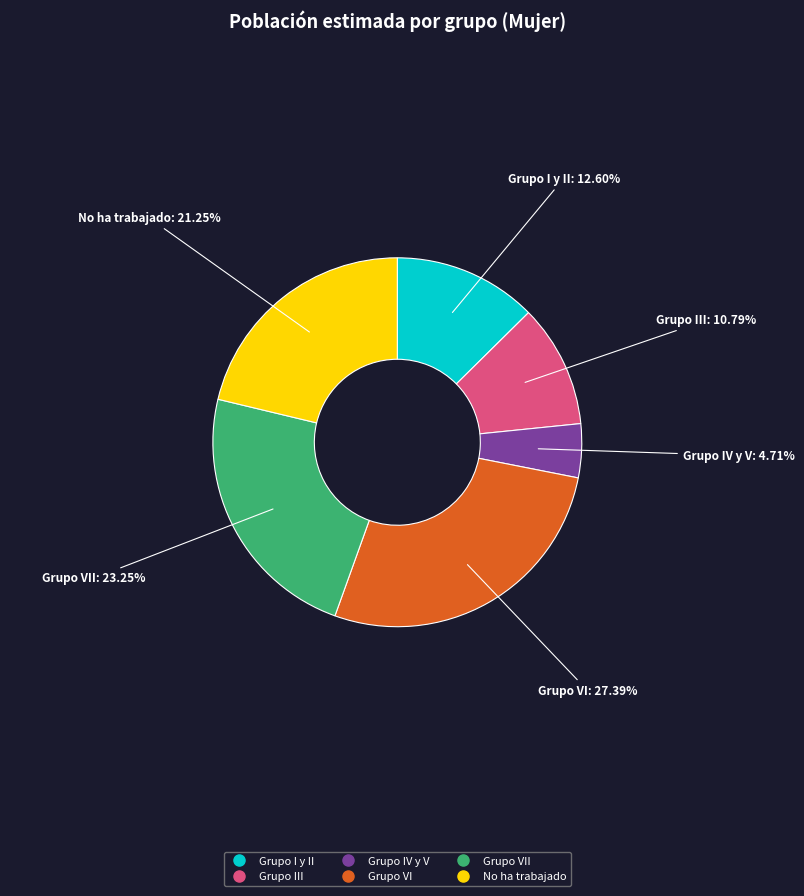

Does any single category account for the majority?

No